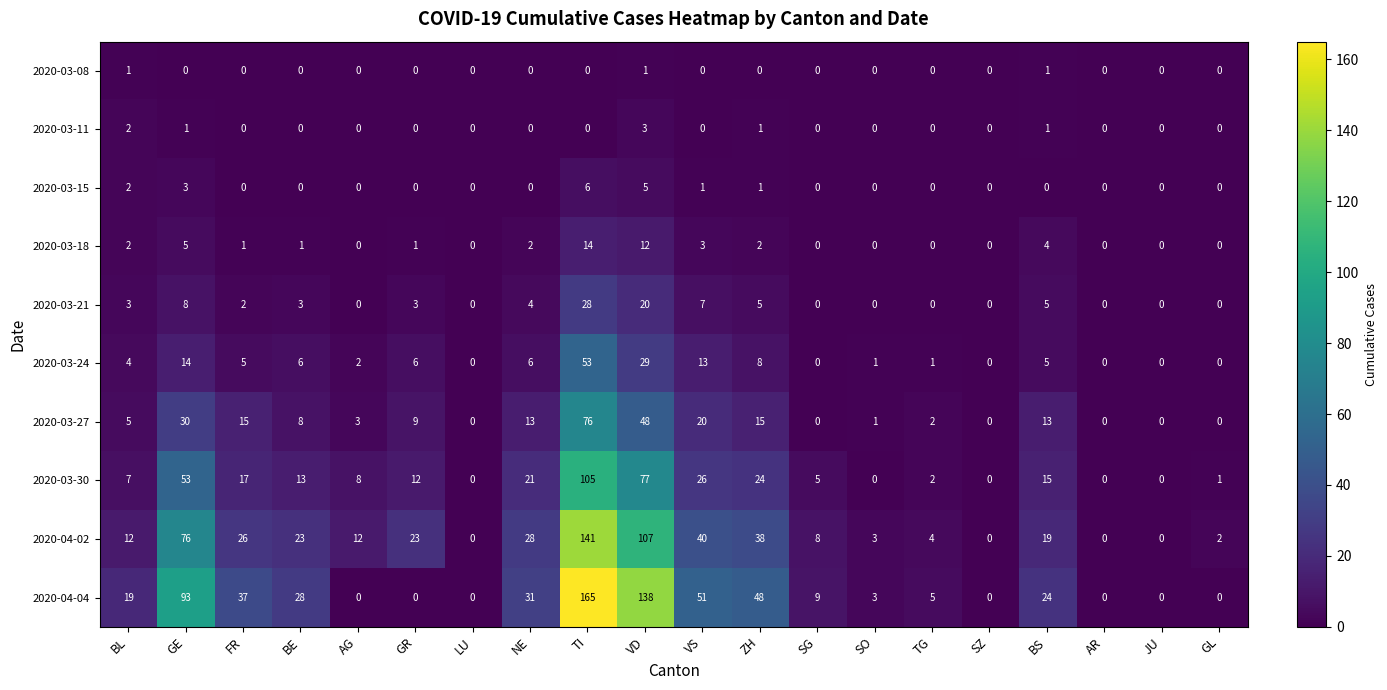

True or false: 2020-03-11 has a value of 1 at SO.

False